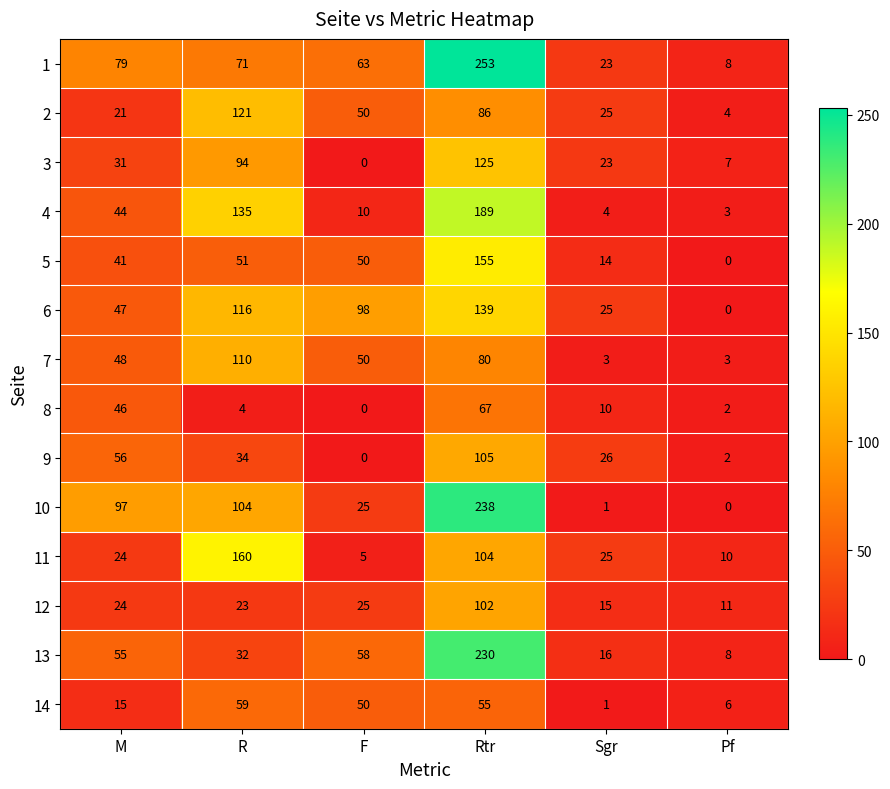

Is the value of 6 at Pf greater than the value of 13 at R?

No